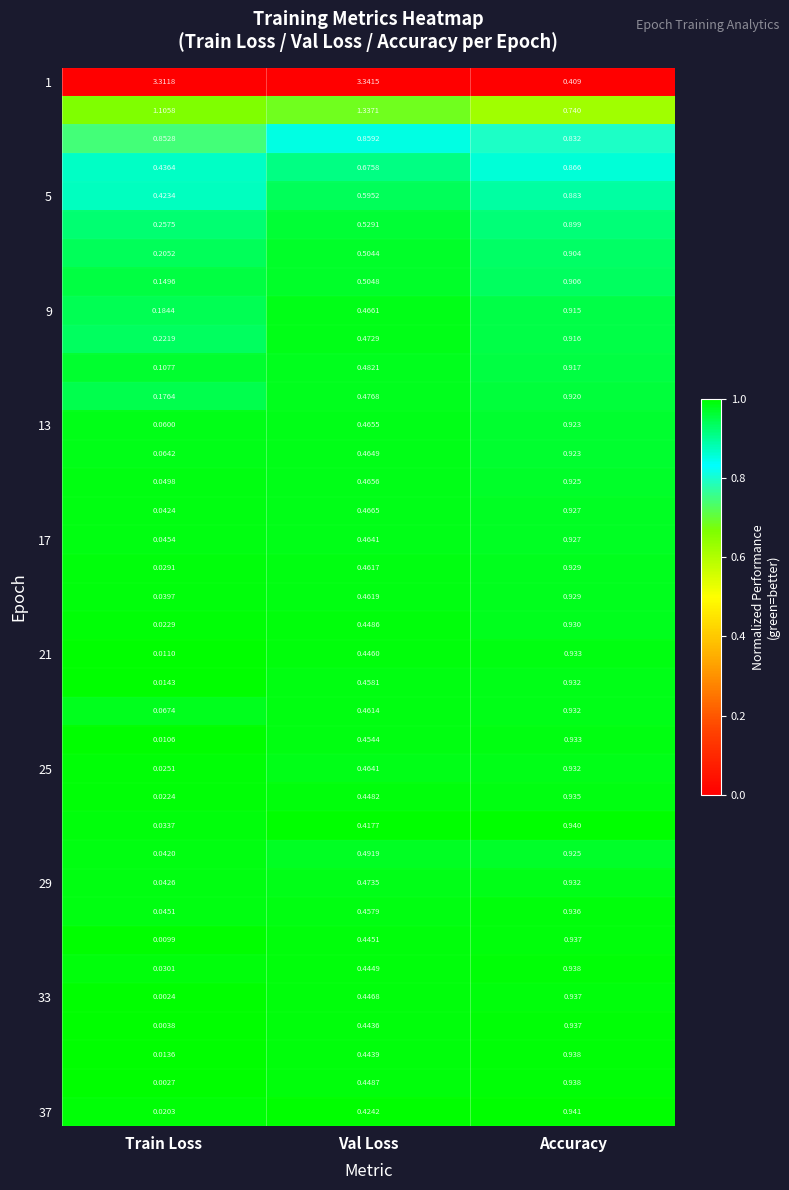

Which label corresponds to the largest value in the chart?

Val Loss